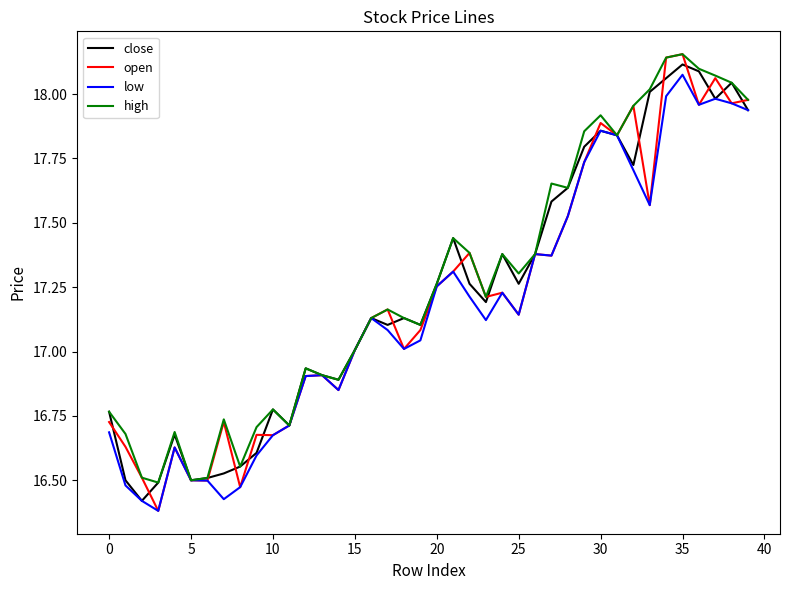

Which series has the largest range (max minus min)?

open